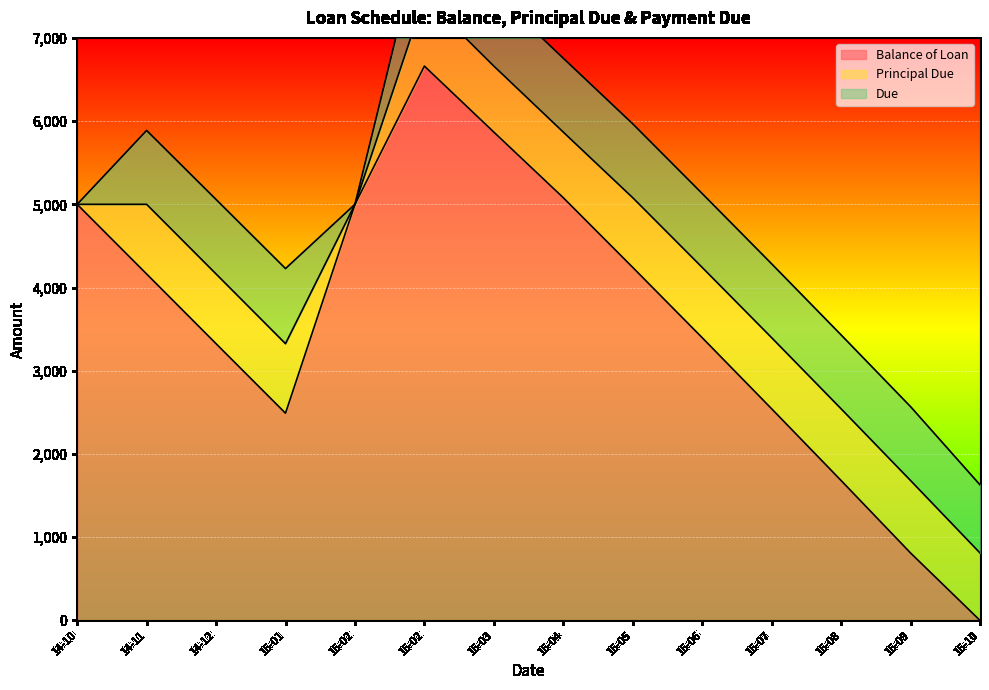

Reading right to left, list all the values displayed in this chart.

Balance of Loan: 0.0	810.5	1681.1	2542.9	3397.1	4241.6	5079.2	5867.6	6661.1	5000.0	2489.7	3325.4	4163.3	5000.0
Principal Due: 810.5	870.6	861.8	854.2	844.5	837.6	788.3	793.5	828.6	0.0	835.7	837.9	836.7	0.0
Due: 818.4	887.7	887.7	887.7	887.7	887.7	887.7	887.7	910.3	0.0	902.8	895.0	887.7	0.0